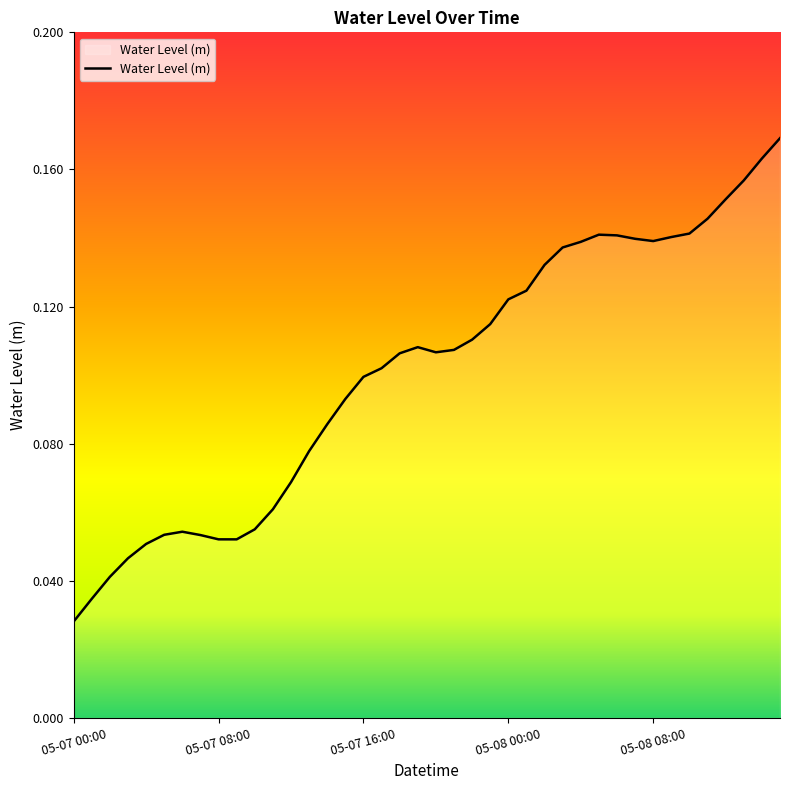

At which category does the chart reach its minimum across all series?

05-07 00:00